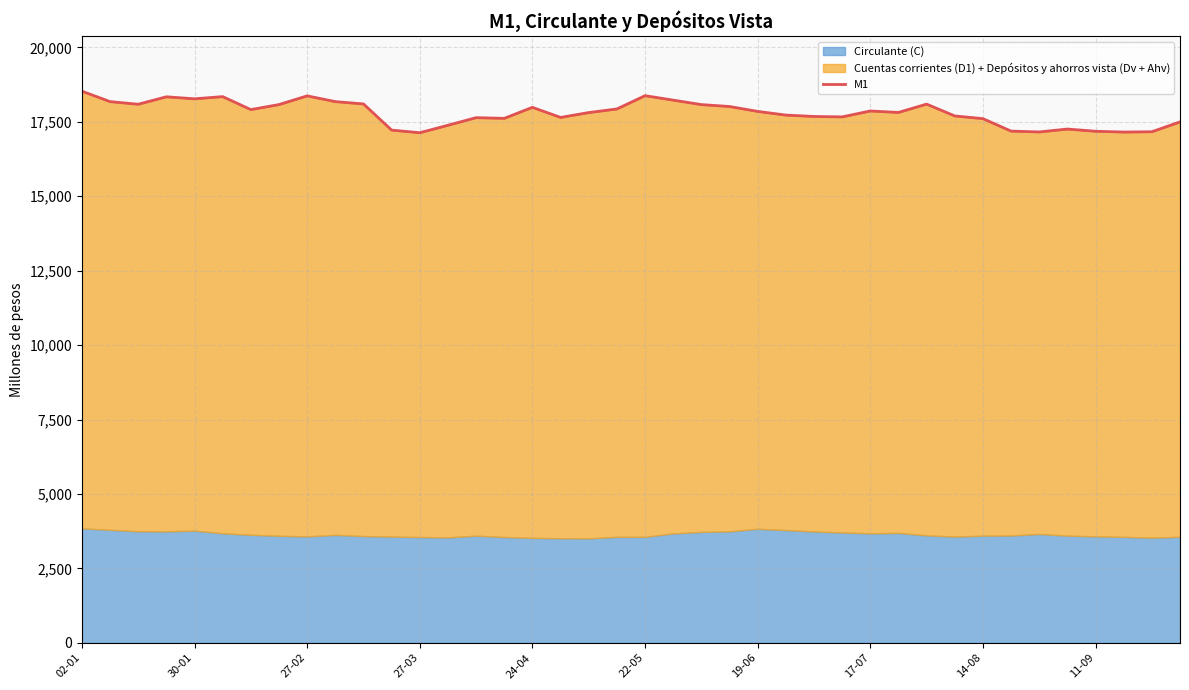

Which label corresponds to the largest value in the chart?

02-01